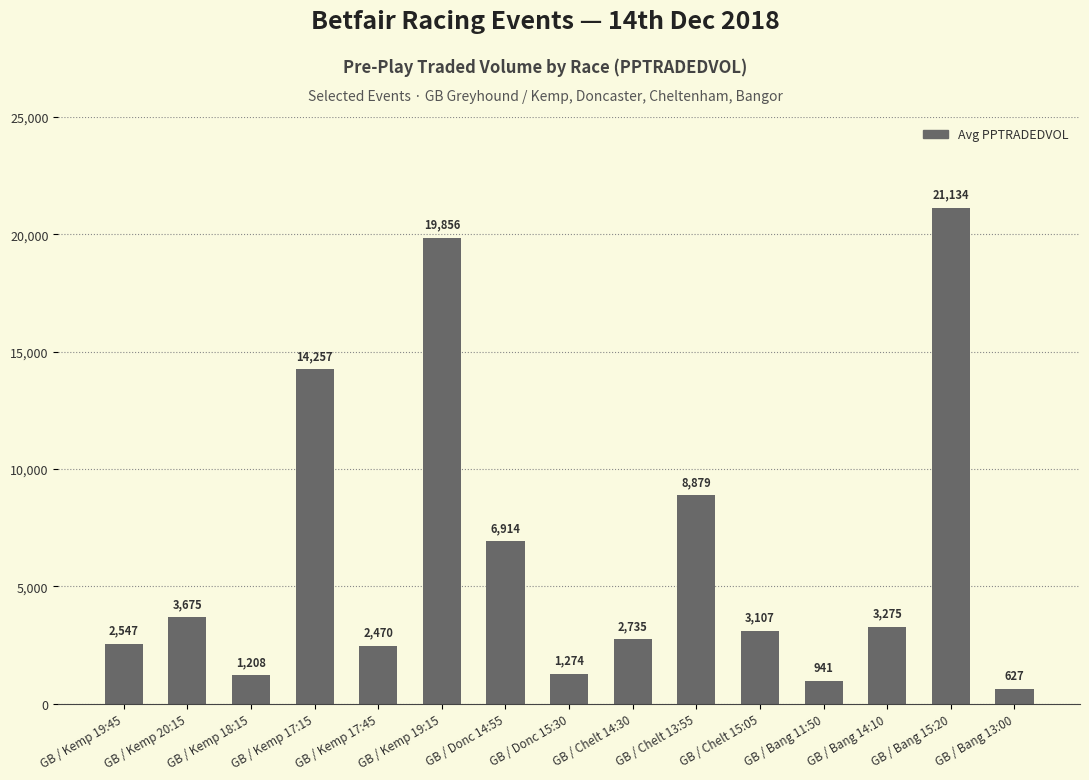

Is it true that the value at GB / Kemp 19:15 is 12526.9?

False